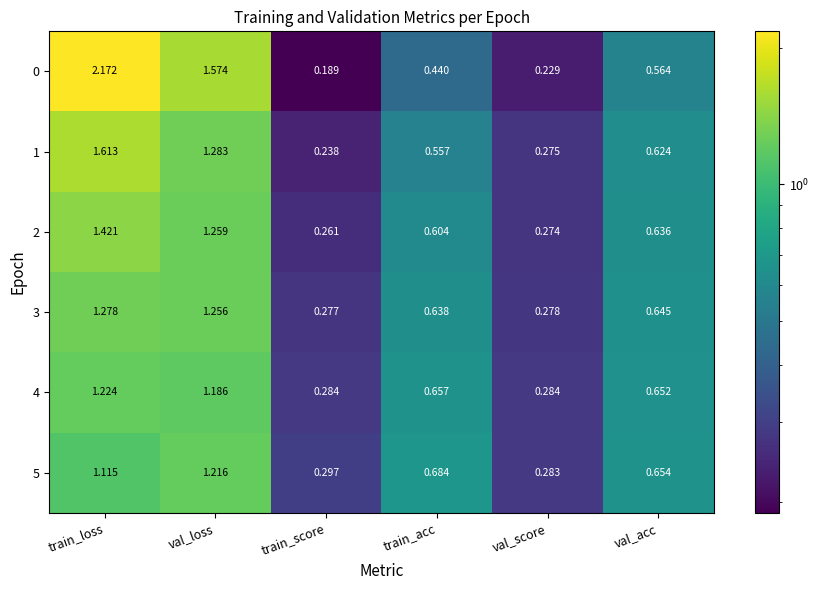

At which label does 1 reach its minimum?

train_score